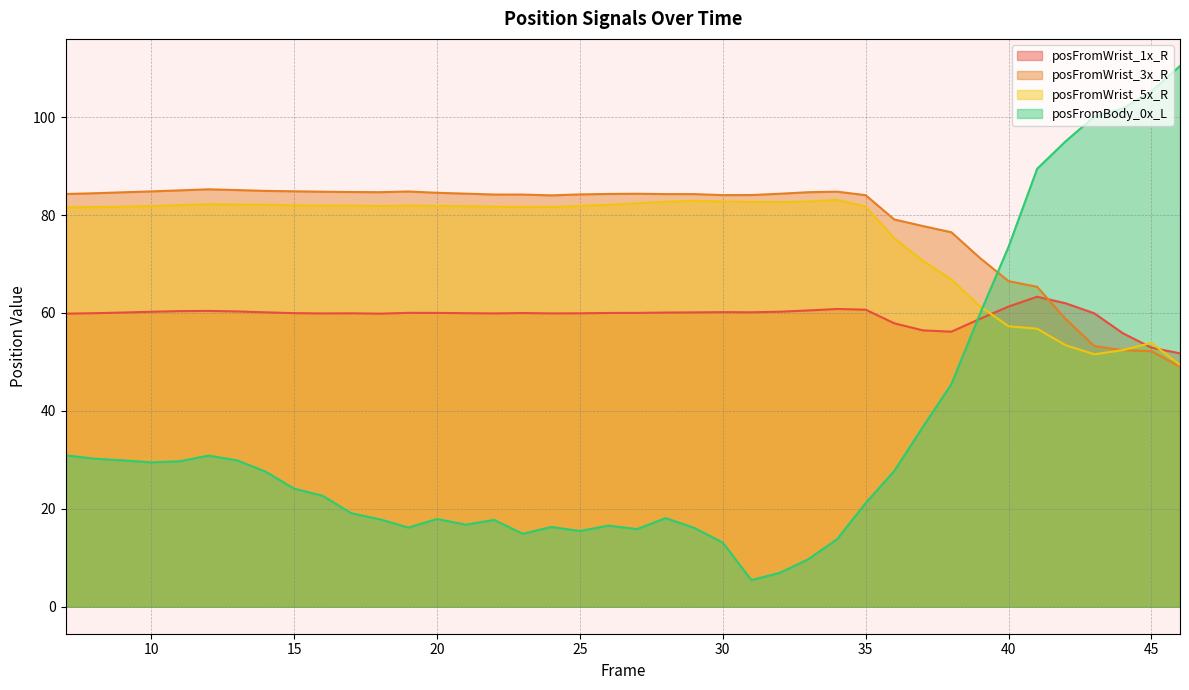

Reading left to right, list all the values displayed in this chart.

posFromWrist_1x_R: 59.9	60.0	60.1	60.3	60.4	60.4	60.3	60.1	60.0	59.9	59.9	59.9	60.0	60.0	60.0	59.9	60.0	59.9	59.9	60.0	60.0	60.1	60.1	60.2	60.1	60.3	60.5	60.8	60.7	57.9	56.5	56.2	58.8	61.3	63.3	62.0	59.9	55.9	52.9	51.8
posFromWrist_3x_R: 84.3	84.5	84.7	84.8	85.1	85.3	85.1	84.9	84.9	84.8	84.7	84.7	84.8	84.6	84.4	84.2	84.2	84.0	84.2	84.3	84.4	84.3	84.3	84.1	84.1	84.4	84.7	84.8	84.1	79.1	77.8	76.5	71.2	66.5	65.4	58.8	53.3	52.4	52.2	49.0
posFromWrist_5x_R: 81.6	81.6	81.7	81.8	82.0	82.2	82.1	82.1	82.0	81.9	81.9	81.9	81.9	81.9	81.8	81.7	81.7	81.7	81.9	82.1	82.4	82.7	82.9	82.8	82.7	82.7	82.8	83.1	81.7	75.3	70.7	66.9	61.4	57.3	56.8	53.4	51.6	52.4	53.9	49.4
posFromBody_0x_L: 30.9	30.2	29.9	29.5	29.7	30.9	29.9	27.6	24.1	22.7	19.1	17.9	16.2	17.9	16.8	17.7	14.9	16.3	15.5	16.6	15.9	18.1	16.1	13.1	5.4	6.9	9.7	13.8	21.2	27.7	36.7	45.5	59.8	73.5	89.5	95.1	100.1	101.8	105.3	110.5